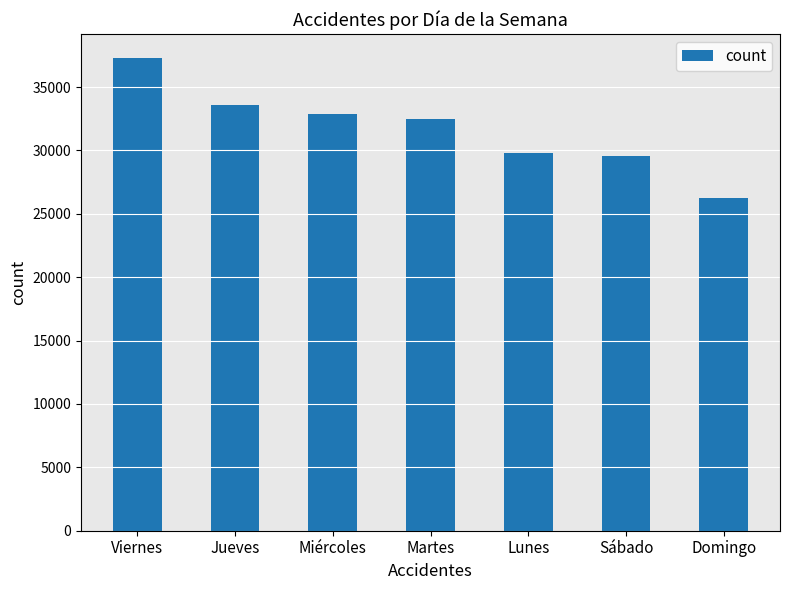

What is the label of the 7th bar from the right?

Viernes